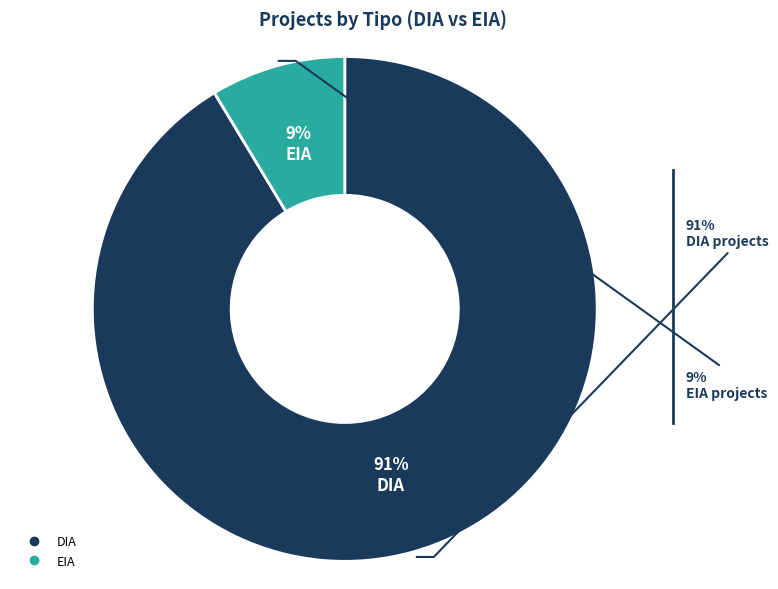

Between DIA and EIA, which is larger?

DIA